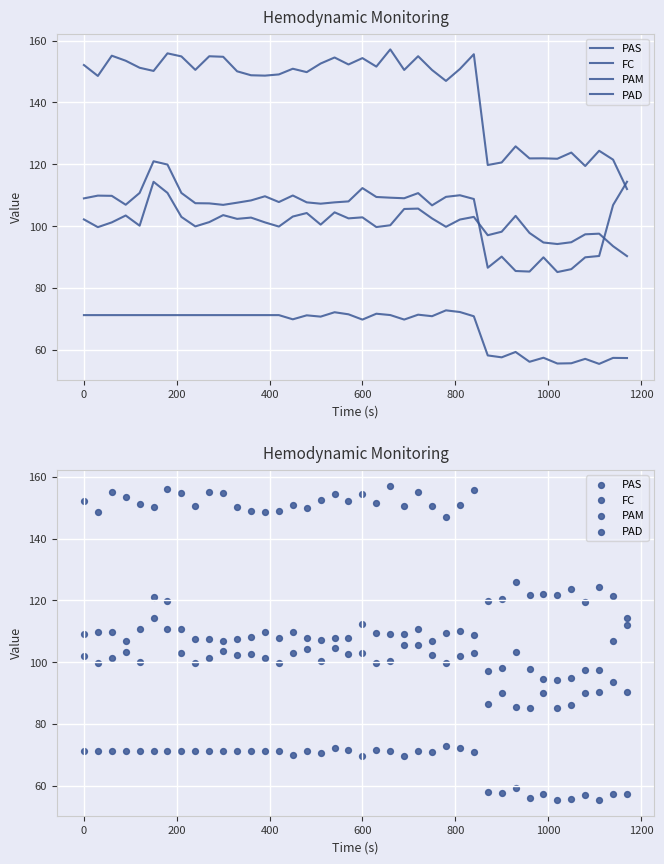

What are all the series names shown in the legend?

PAS, FC, PAM, PAD